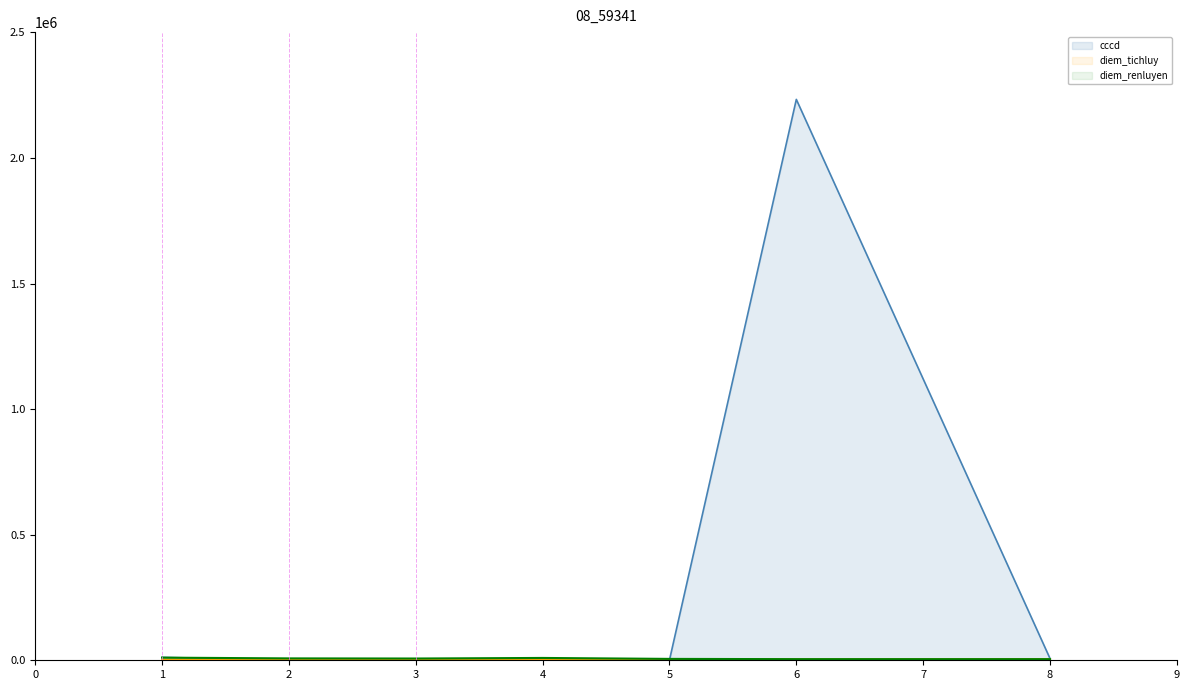

At which category is the sum across all series the highest?

6